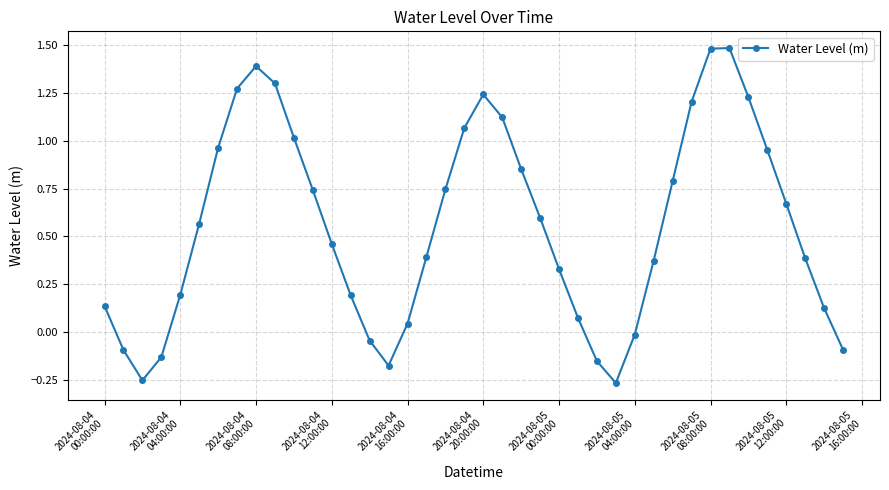

What is the greatest value displayed?

1.5